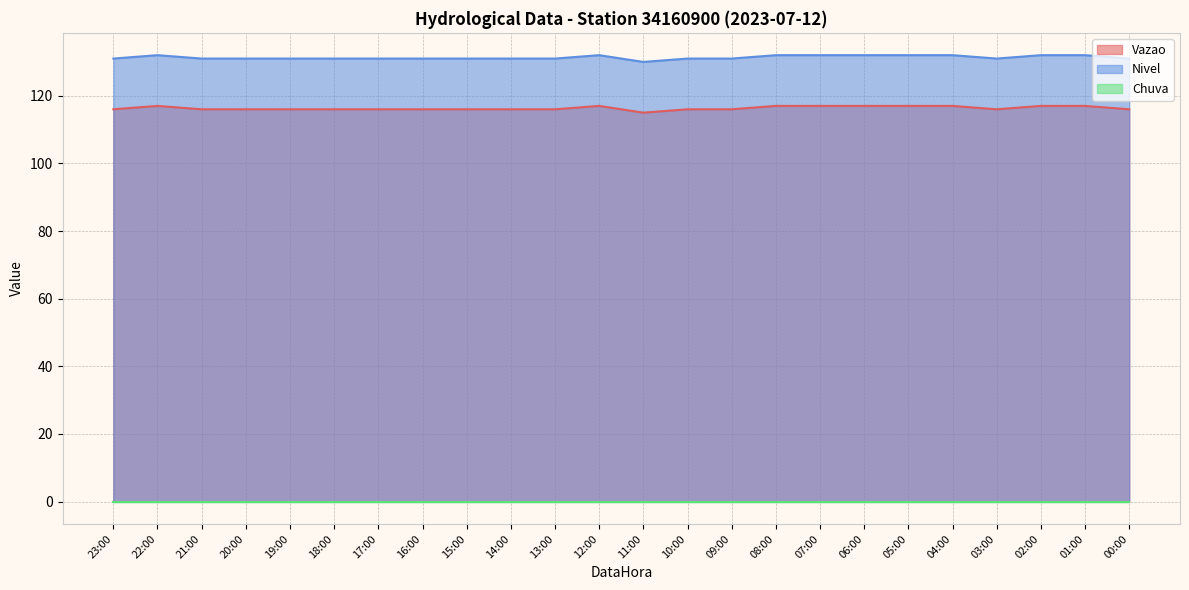

Is the value of Nivel at 15:00 greater than the value of Vazao at 11:00?

Yes